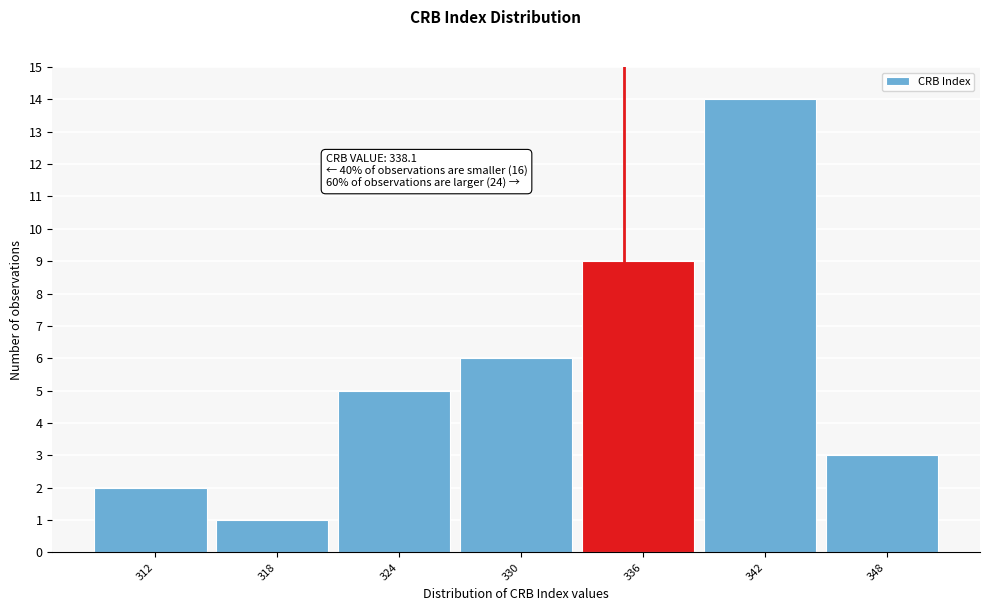

Reading right to left, what are all the values shown in this chart?

348=3	342=14	336=9	330=6	324=5	318=1	312=2